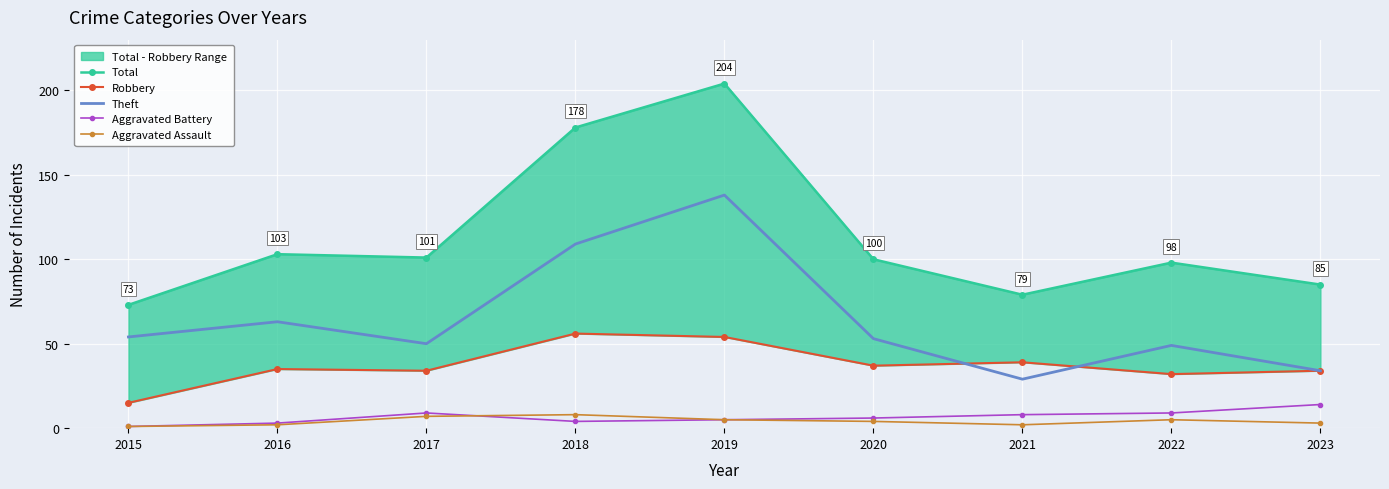

True or false: Aggravated Battery and Total cross at least once.

False